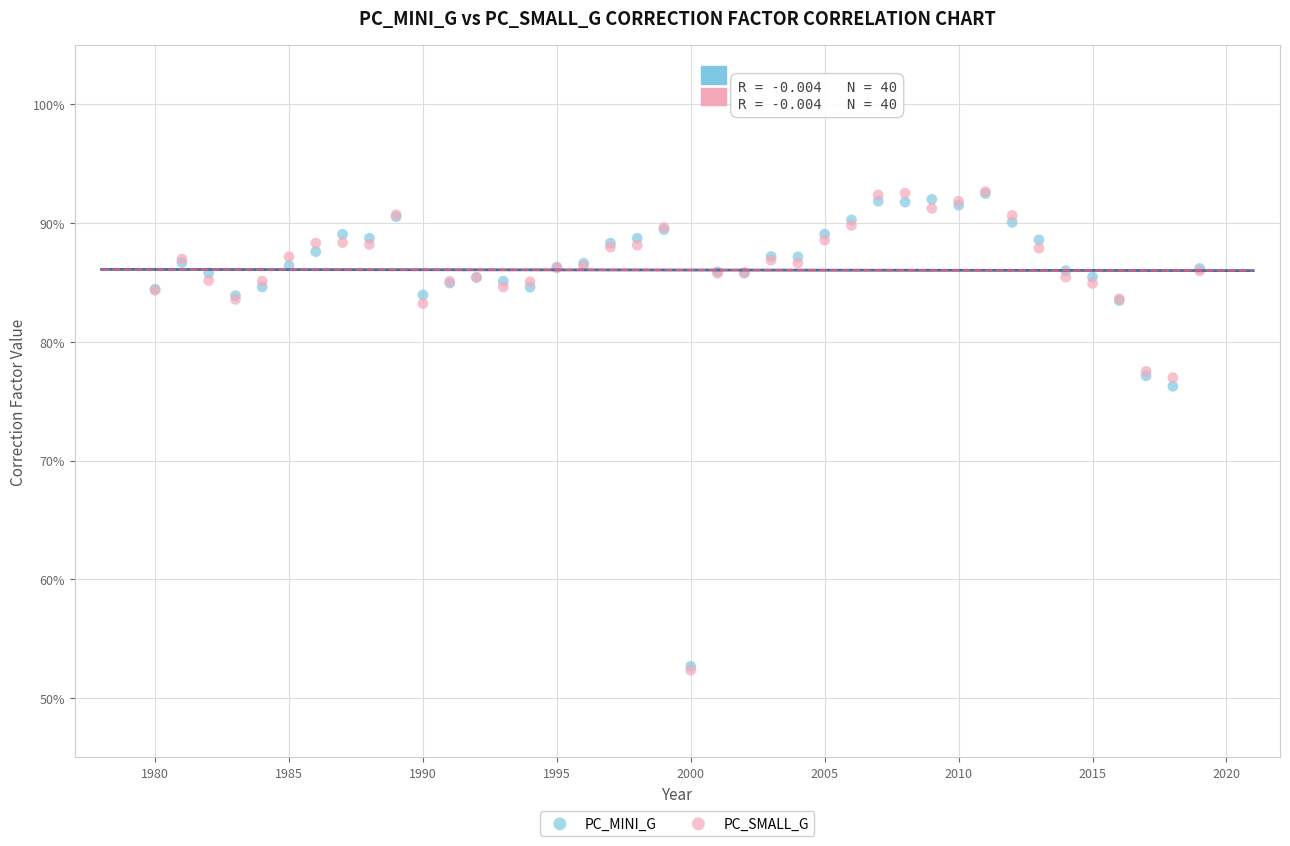

Which series has the widest spread of Y values?

PC_SMALL_G